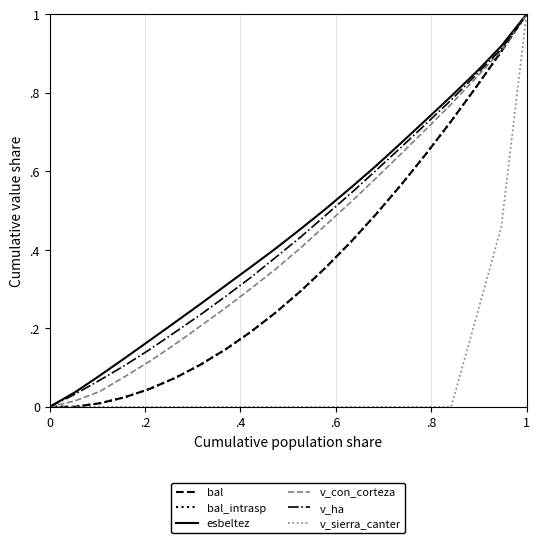

Which series has the largest range (max minus min)?

bal